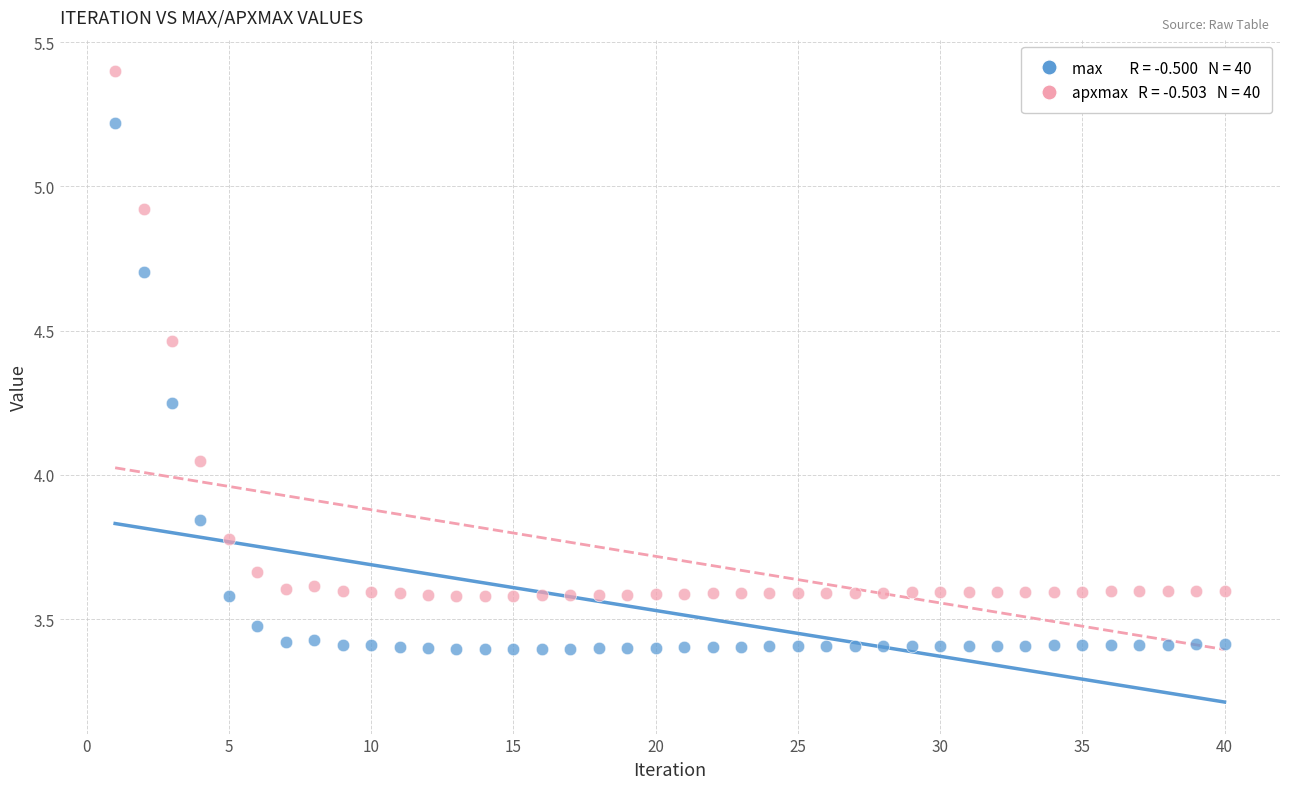

Across all data points, what is the range of X values (max minus min)?

39.0